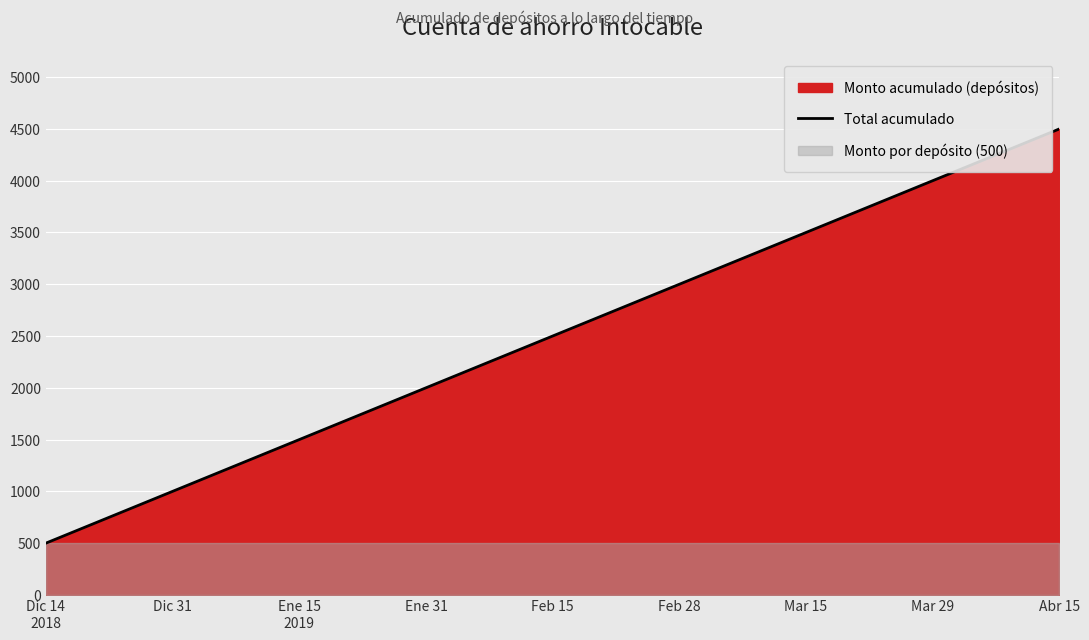

List the labels in order of value, smallest first.

Dic 14
2018, Dic 31, Ene 15
2019, Ene 31, Feb 15, Feb 28, Mar 15, Mar 29, Abr 15